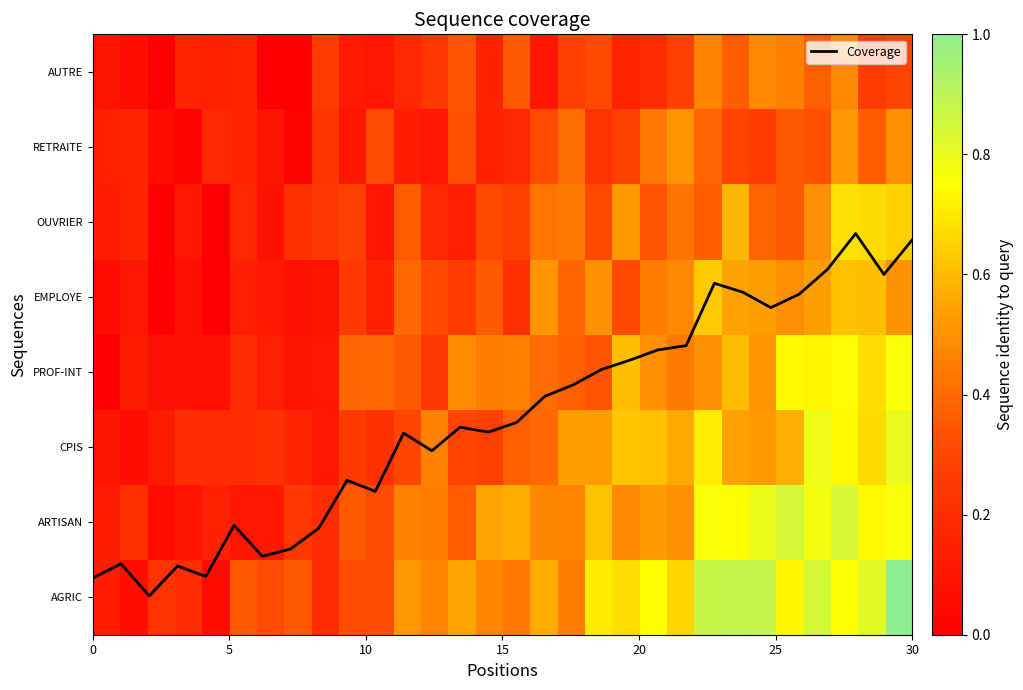

What is the highest value of the ARTISAN series?

0.8